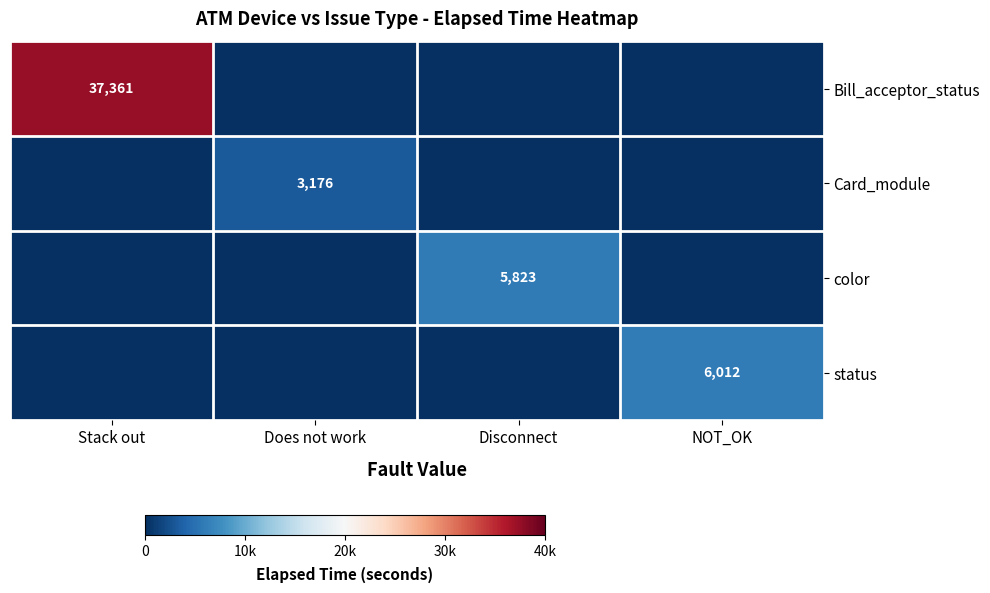

True or false: Bill_acceptor_status has a value of 65319 at Stack out.

False